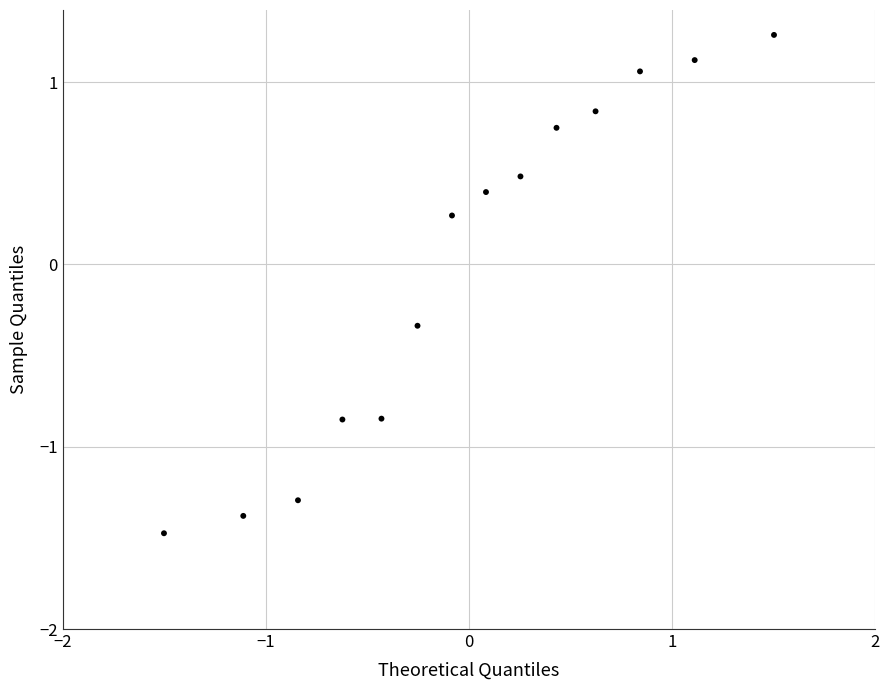

What is the range of Y values (max minus min)?

2.7